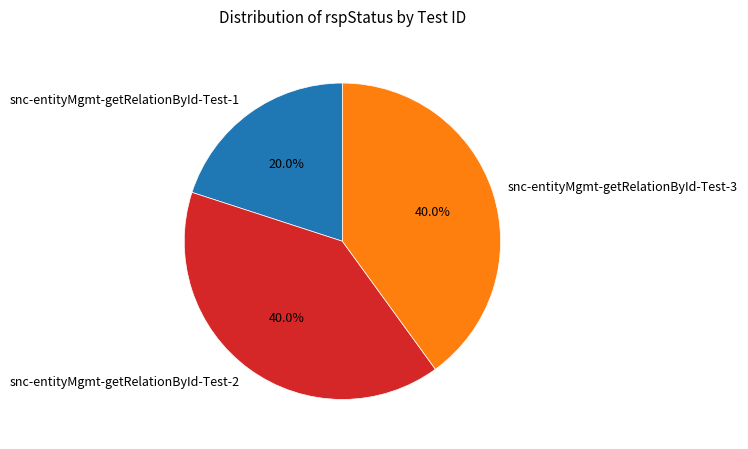

To the nearest percent, what portion does snc-entityMgmt-getRelationById-Test-2 represent?

40%